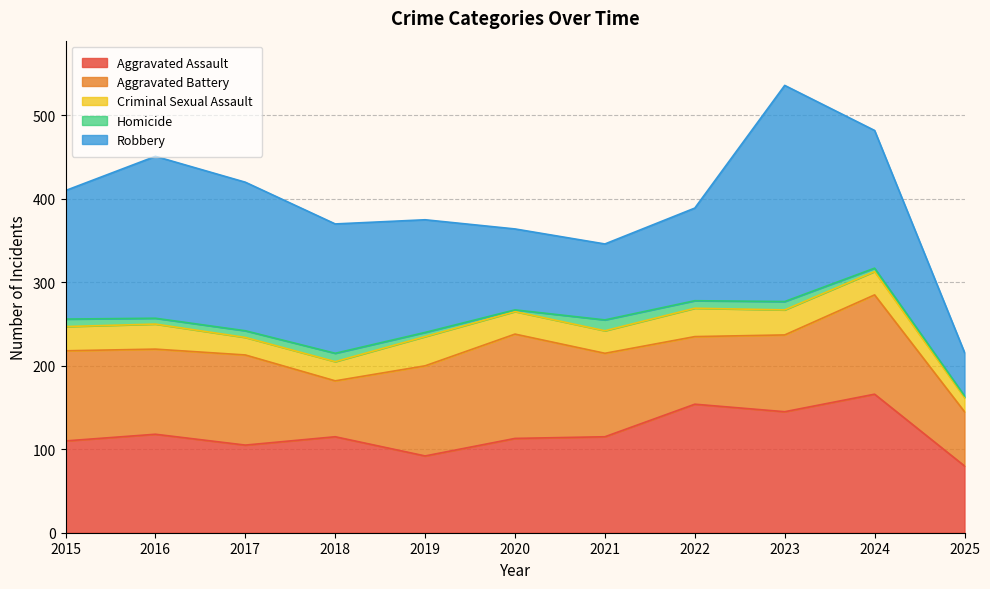

What is the approximate value of Aggravated Assault at 2016, to the nearest 10?

120